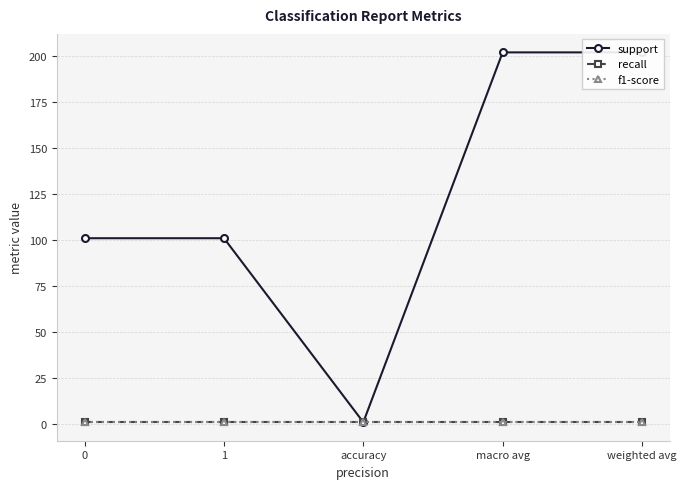

What is the smallest value displayed?

1